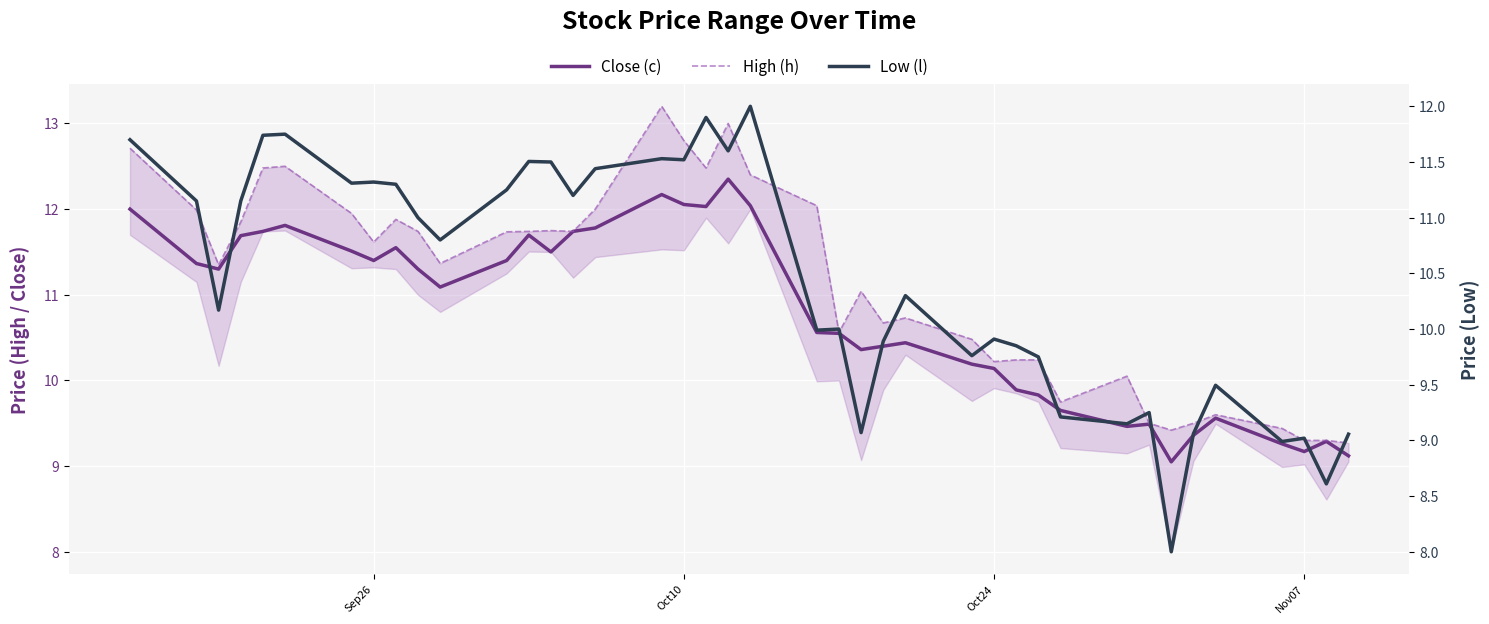

Rank the series by their average value, from lowest to highest.

Low (l), Close (c), High (h)